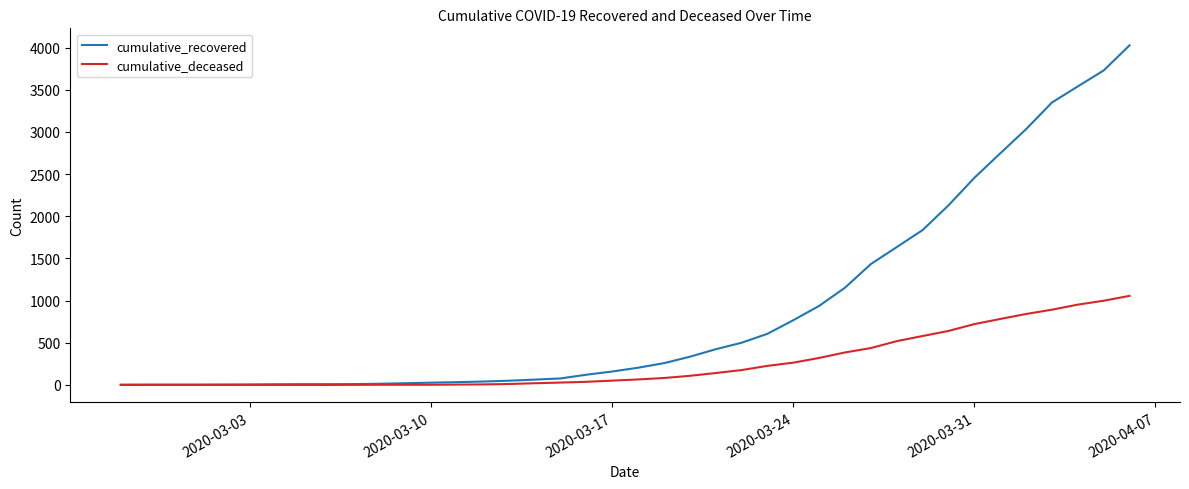

Does the chart display data point markers on the line(s)?

No